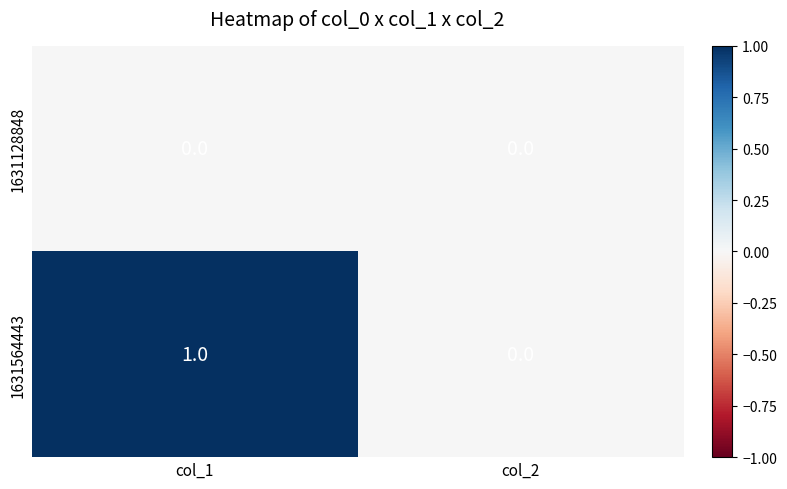

List the series in order of their peak value, lowest first.

1631128848, 1631564443